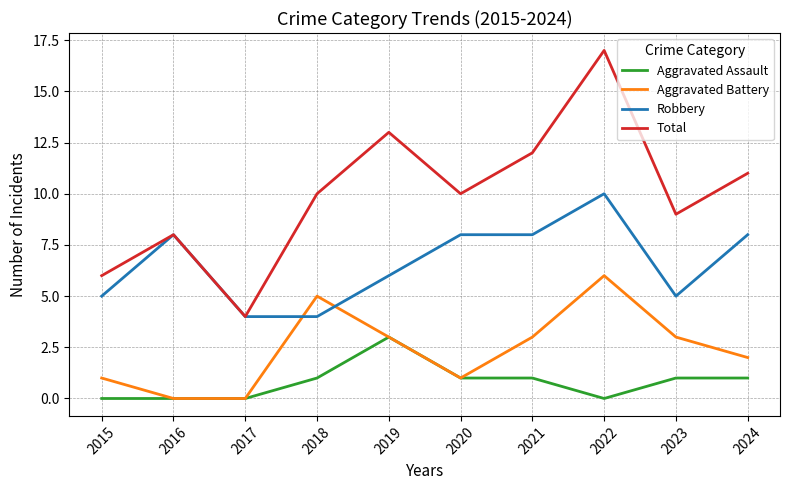

What value does the Robbery series have at 2018?

4